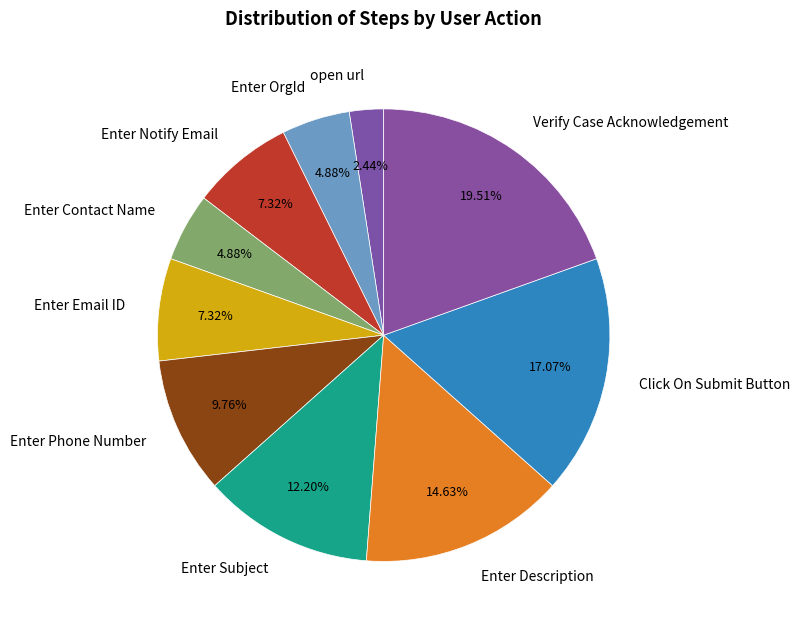

What is the largest slice in the pie chart?

Verify Case Acknowledgement